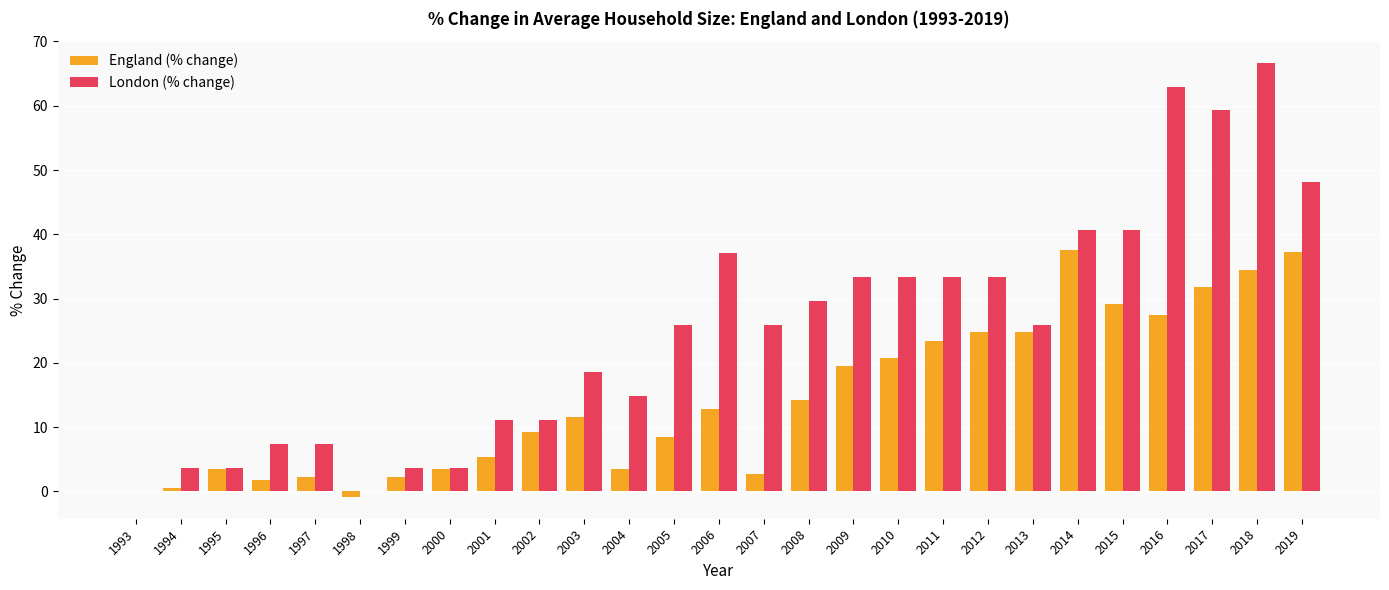

Which series has the largest total across all categories?

London (% change)